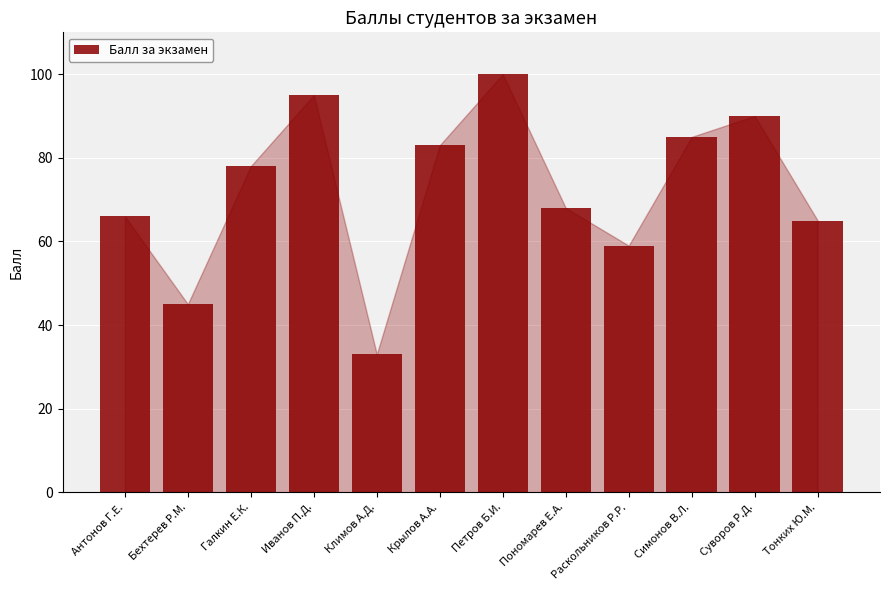

What position from the right is Симонов В.Л.?

3